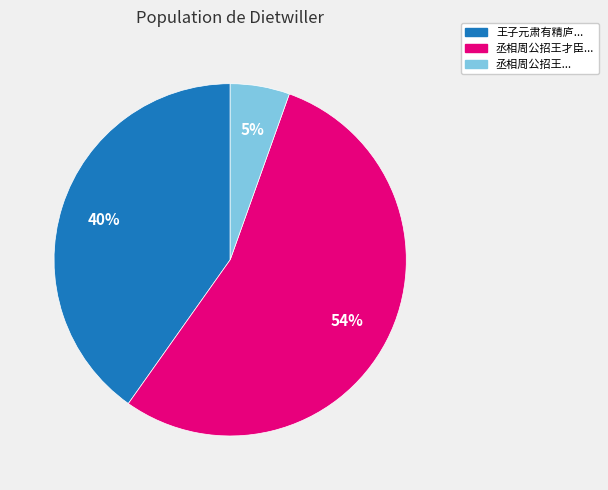

Rank the categories by value from highest to lowest.

丞相周公招王才臣..., 王子元肃有精庐..., 丞相周公招王...